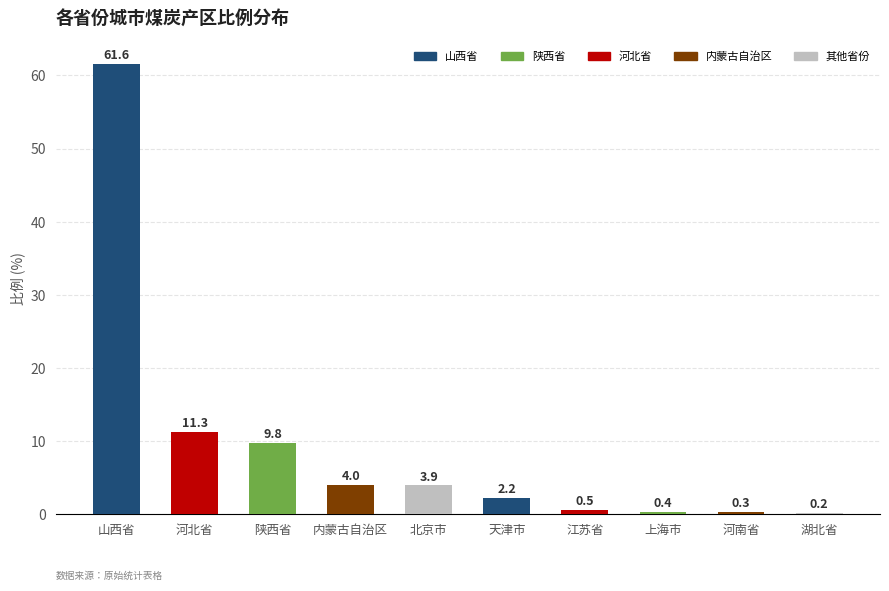

List the labels in order of value, smallest first.

湖北省, 河南省, 上海市, 江苏省, 天津市, 北京市, 内蒙古自治区, 陕西省, 河北省, 山西省